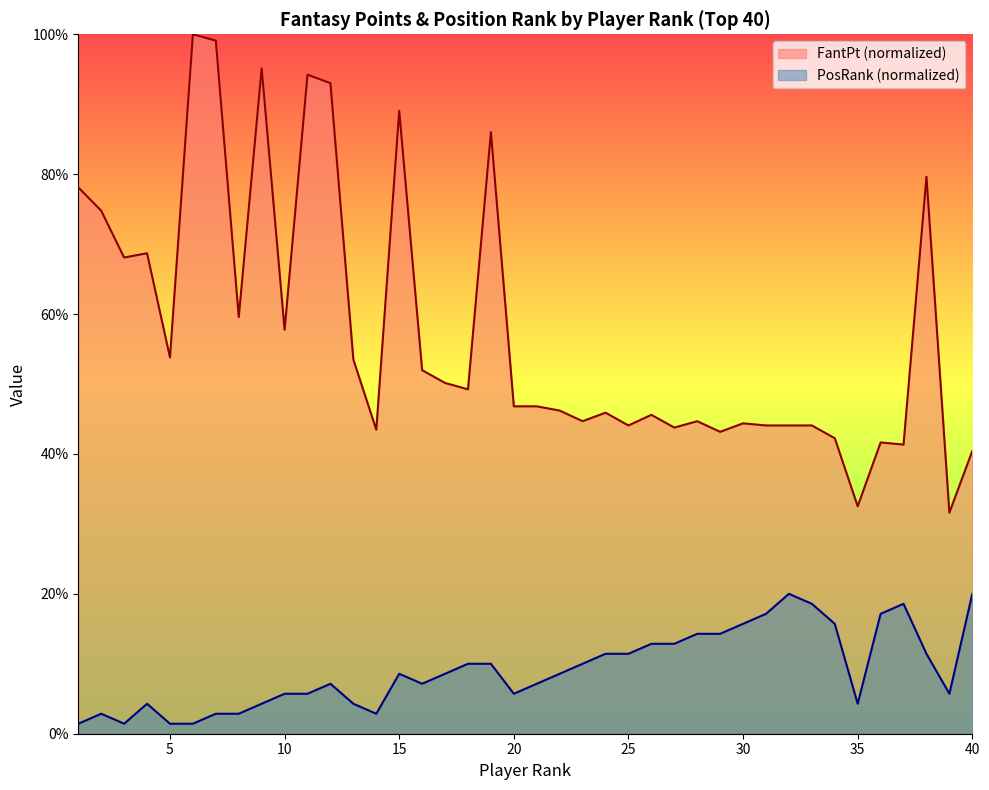

How many values in the FantPt series exceed 46?

22